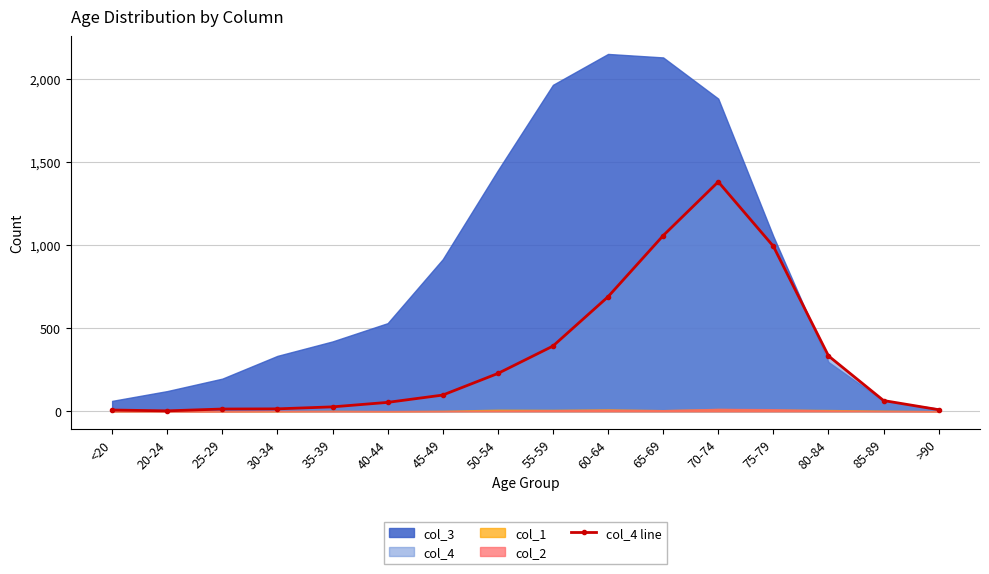

What is the value of the 11th point from the left?

1057